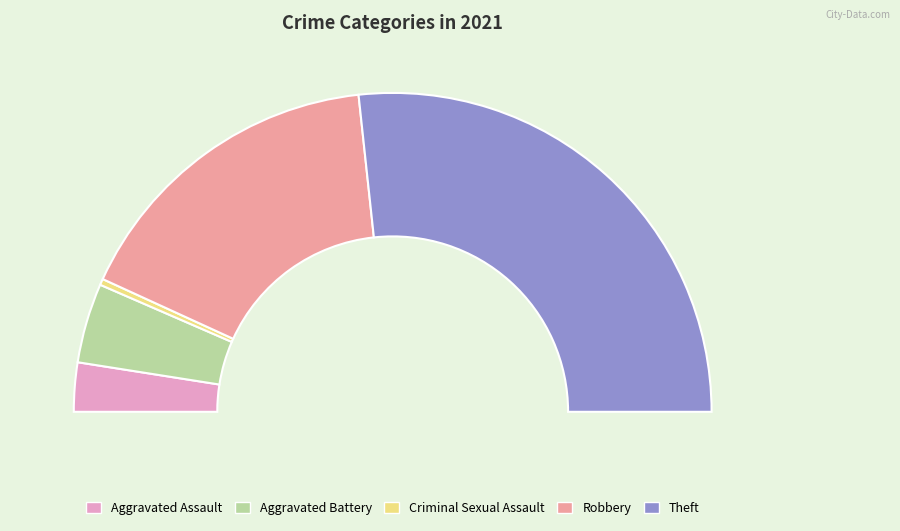

To the nearest percent, what is the difference between the largest and smallest slice percentages?

53%